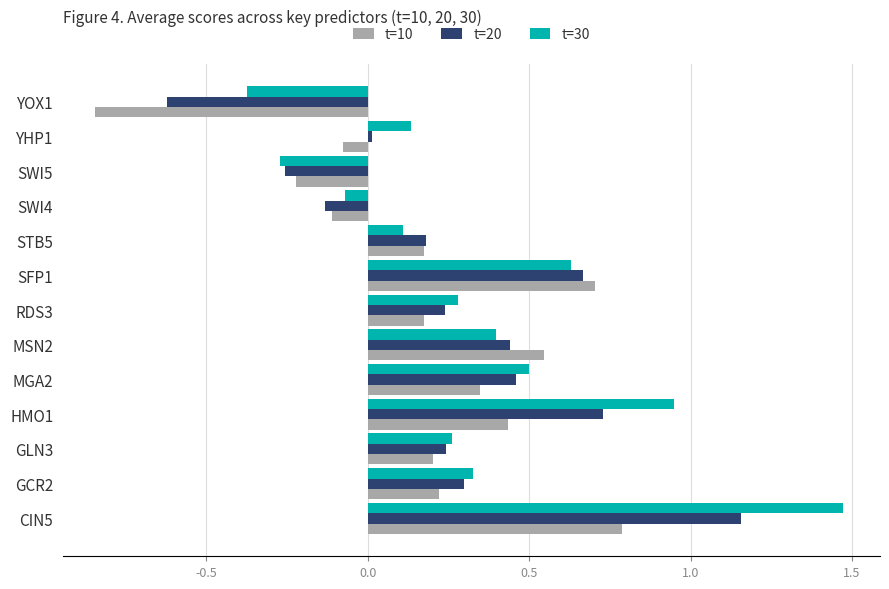

Which series has the widest spread of values?

t=30